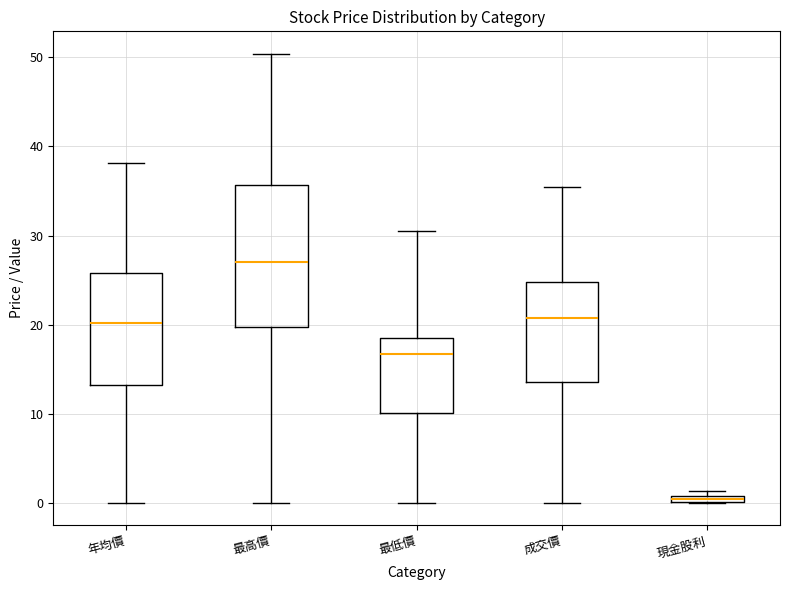

Where does the lower whisker of the box for 成交價 end on the y-axis? The values are not printed on the chart, so give them approximately, as read against the axis.

0